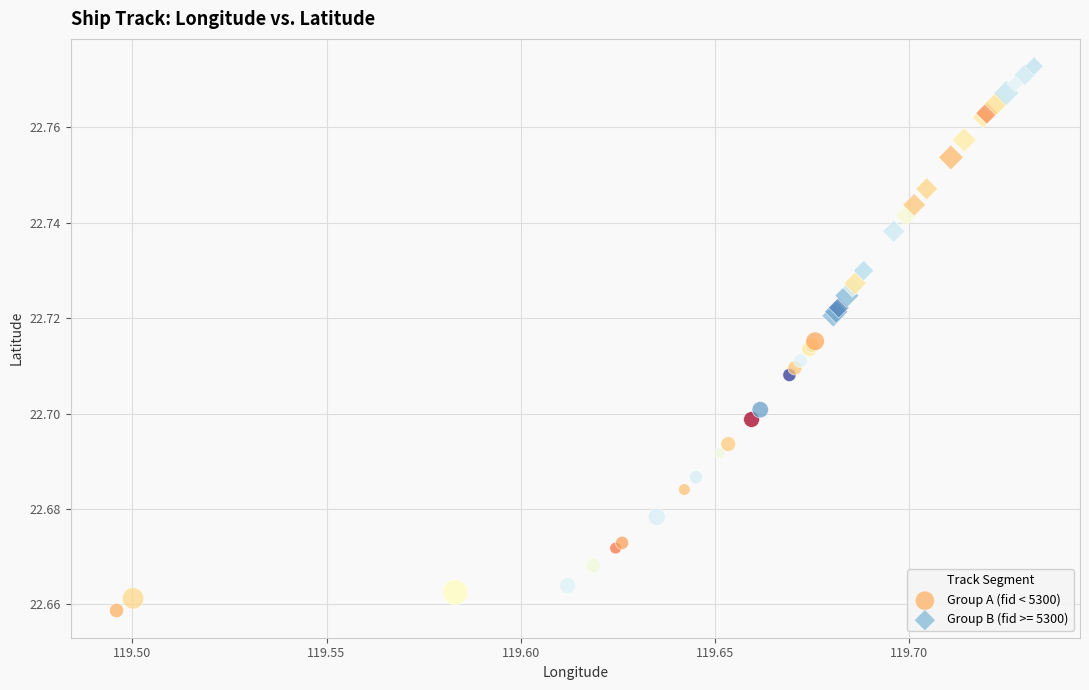

Which series has the widest spread of Y values?

Group A (fid < 5300)